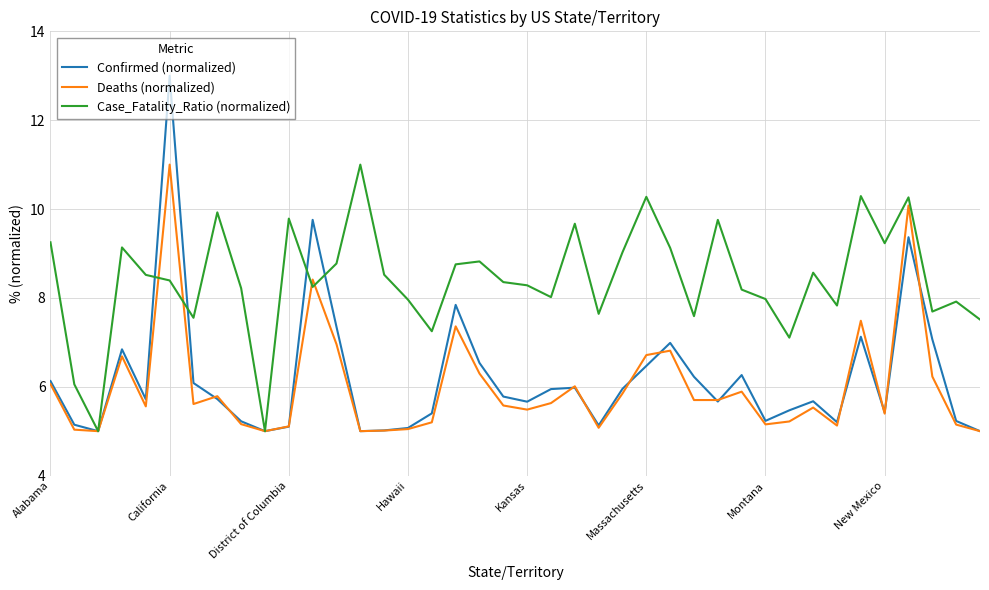

Which series has the widest spread of values?

Confirmed (normalized)